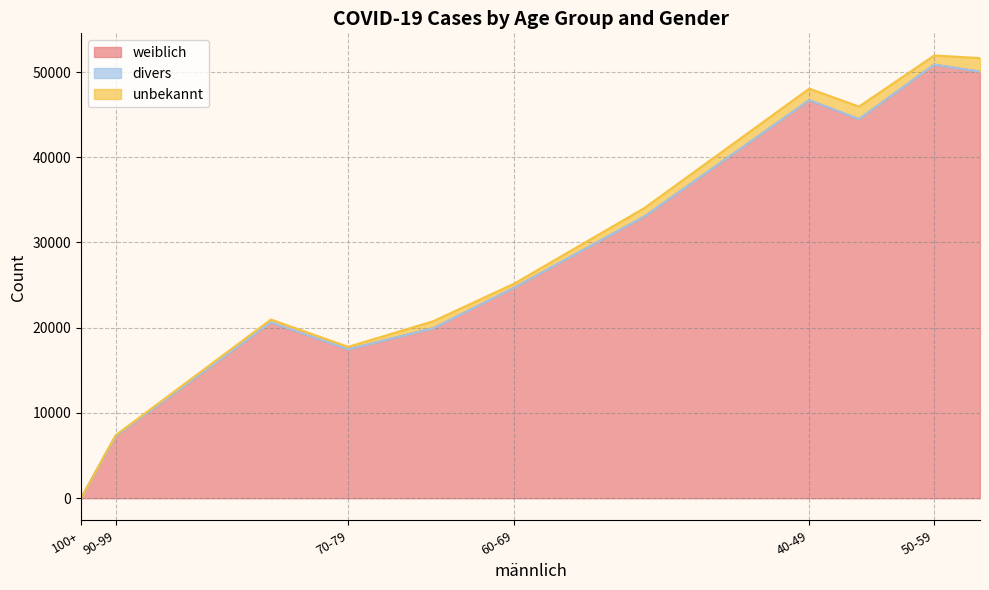

What is the difference between the highest and lowest values at 0-9?

19928